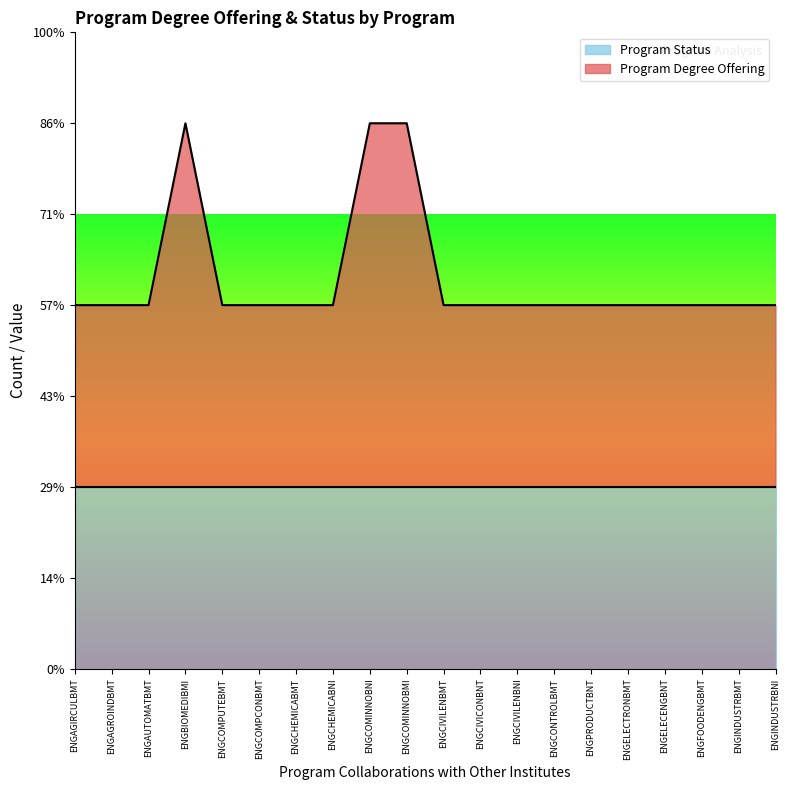

What is the label of the 16th point from the left?

ENGELECTRONBMT